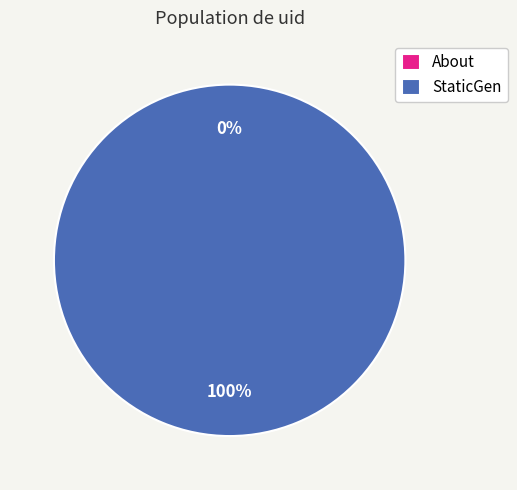

What percentage do About and StaticGen together represent?

100.0%